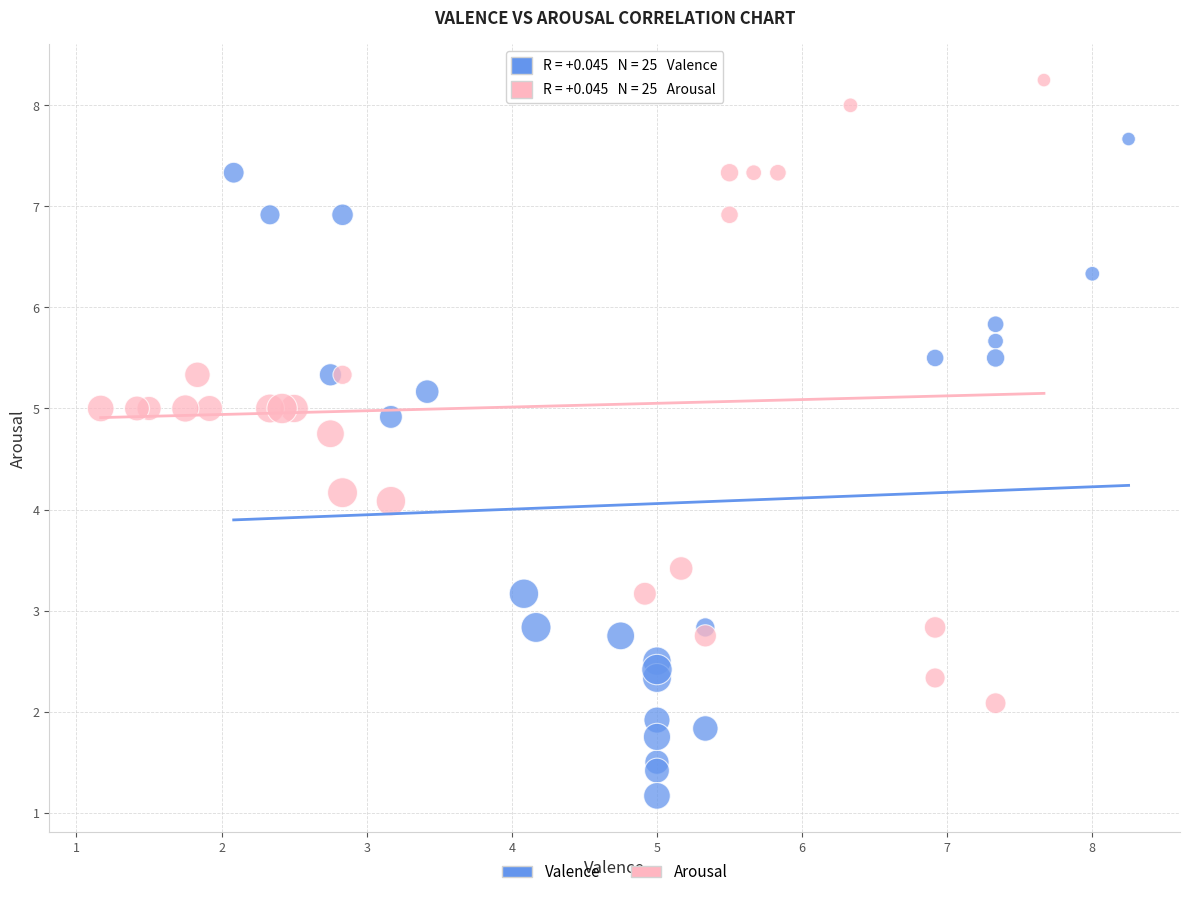

Which series contains the lowest Y value?

Valence